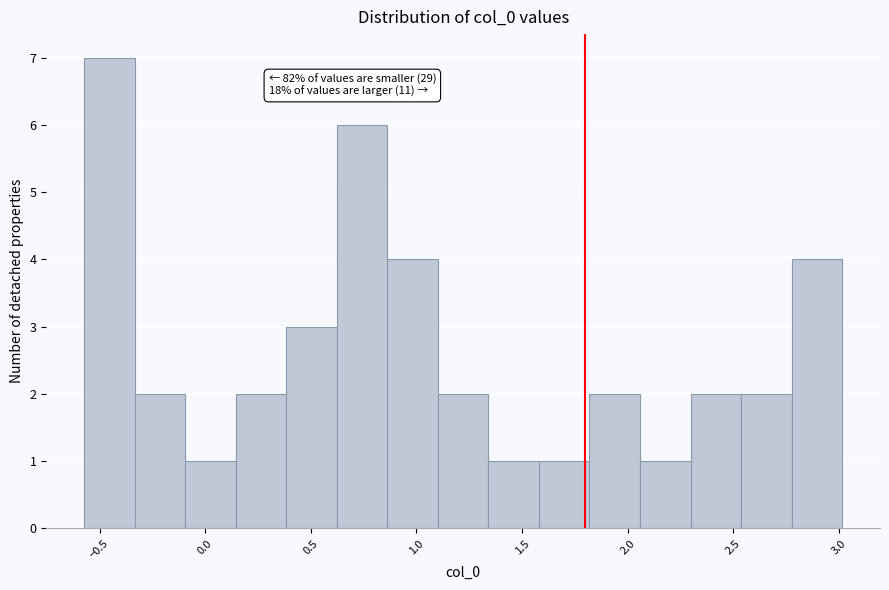

Over which range of the x-axis is the bar tallest?

-0.55 to -0.35